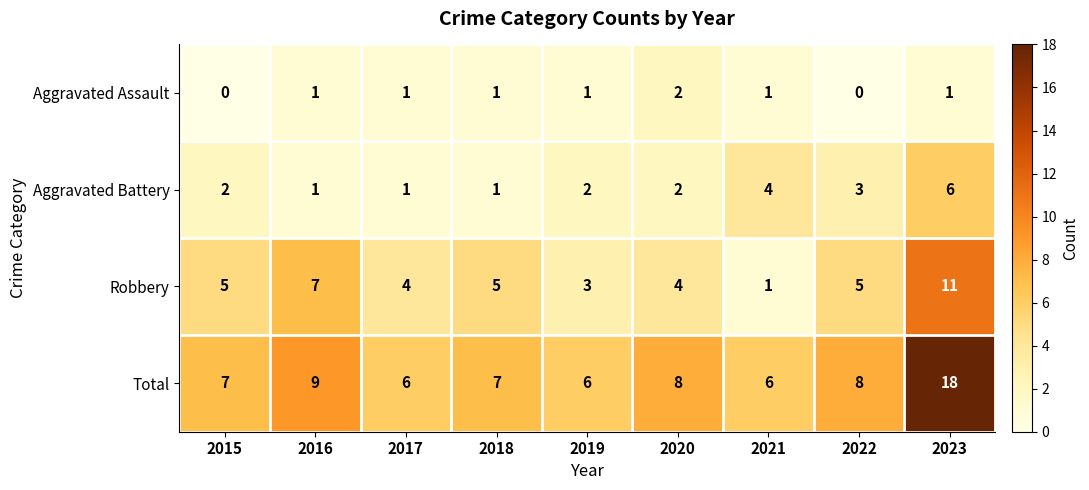

At which label is Total closest to 12?

2016